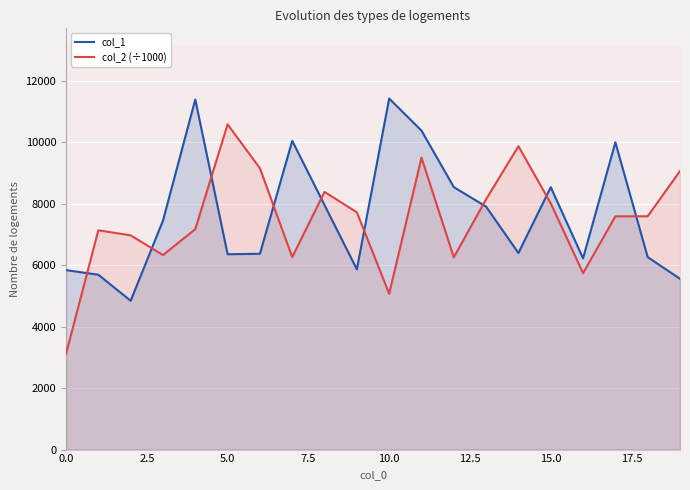

The value of col_2 (÷1000) at 15.0 is 4406.3. True or false?

False